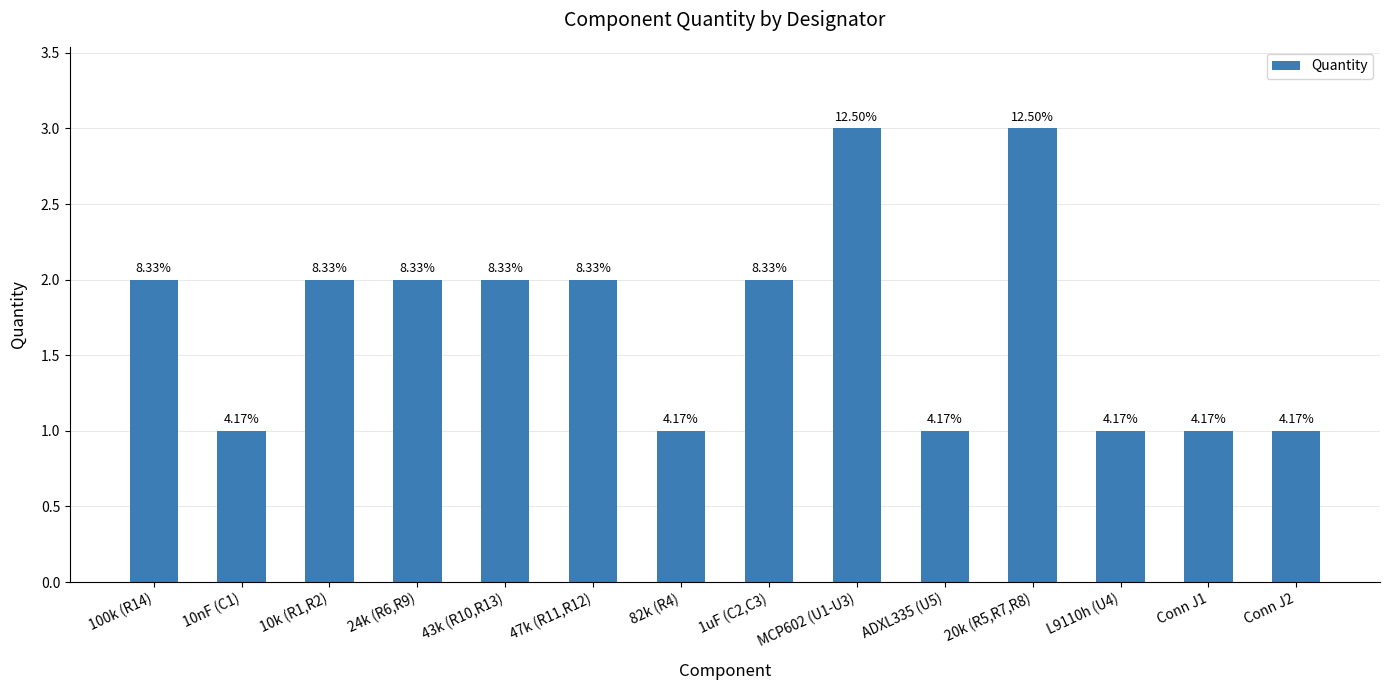

How many values are between 1 and 2?

12